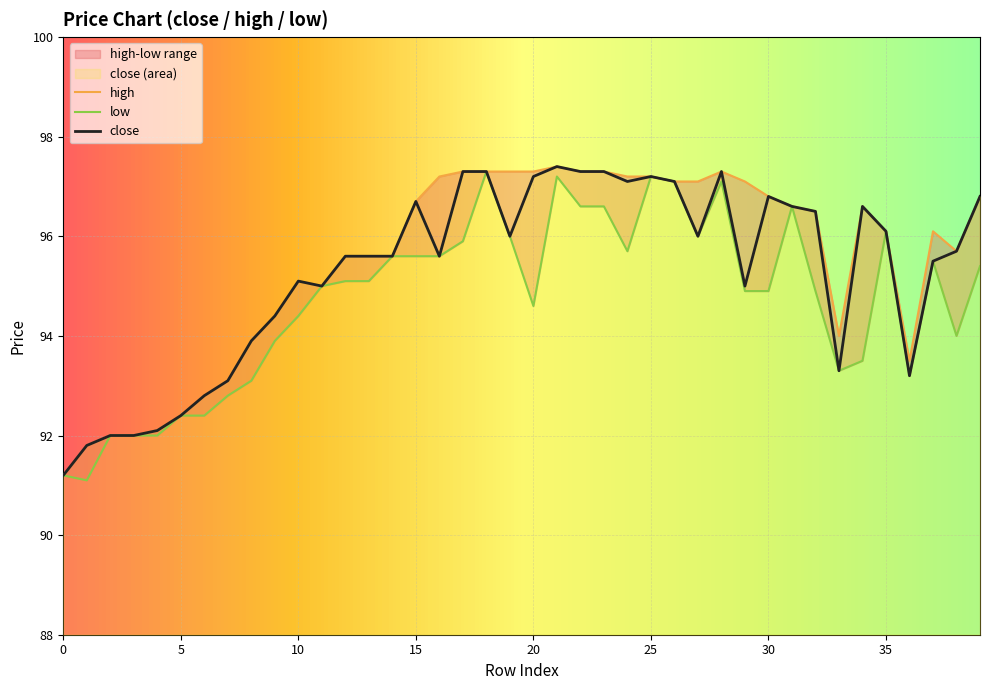

What is the minimum value for close?

91.2